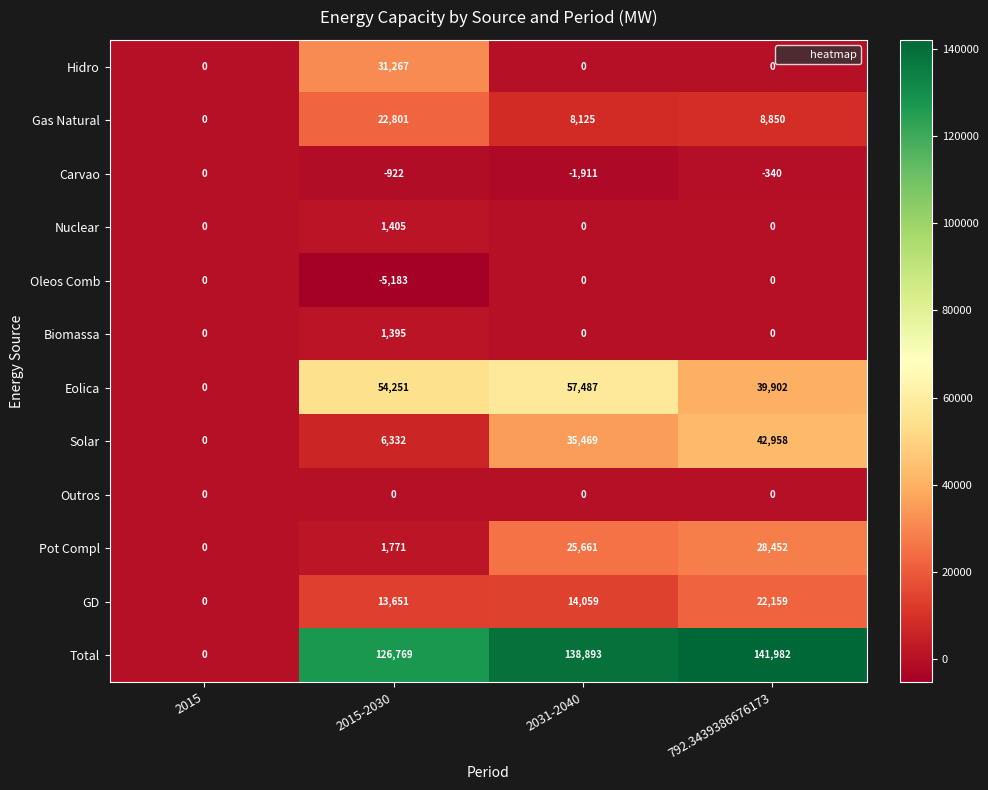

At which category is the sum across all series the highest?

792.3439386676173